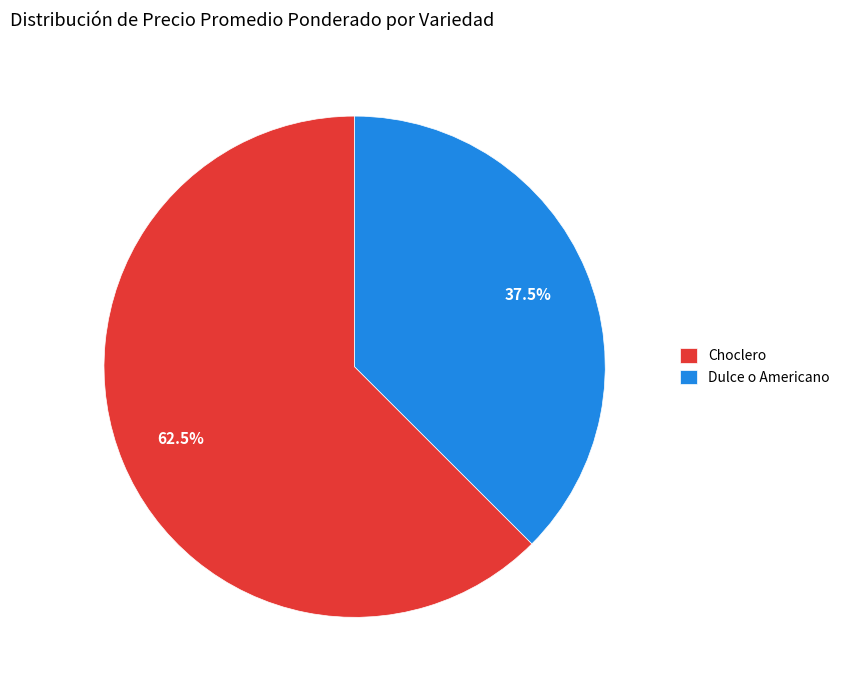

Count the number of slices in the pie.

2